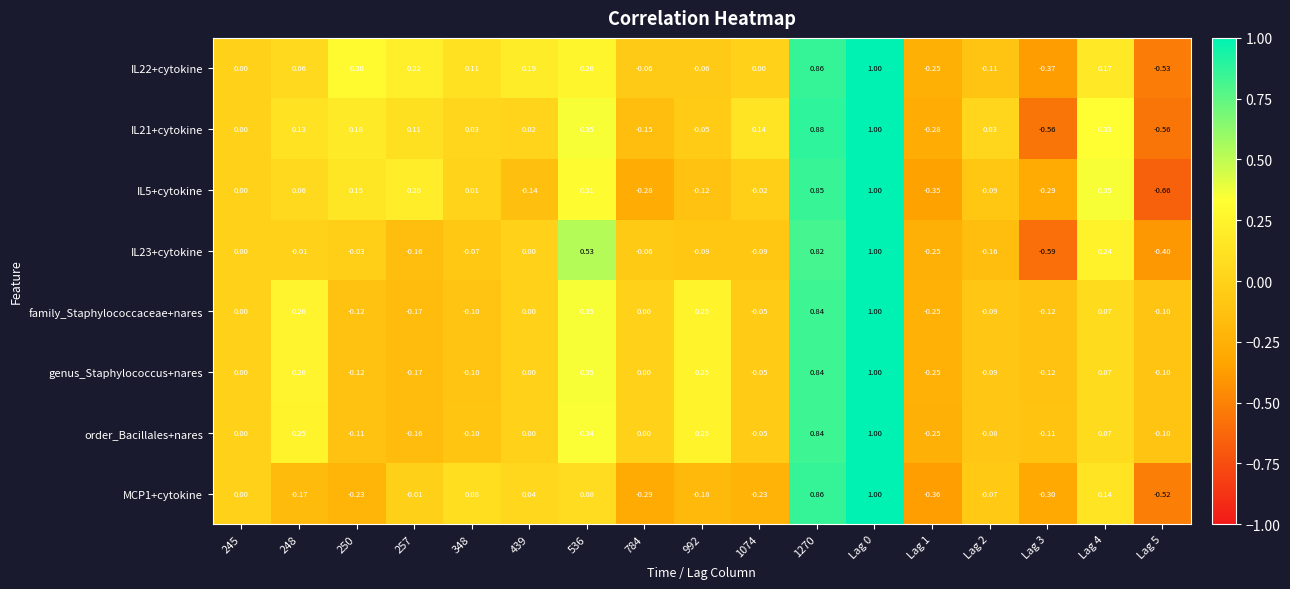

How many series are shown in this chart?

8